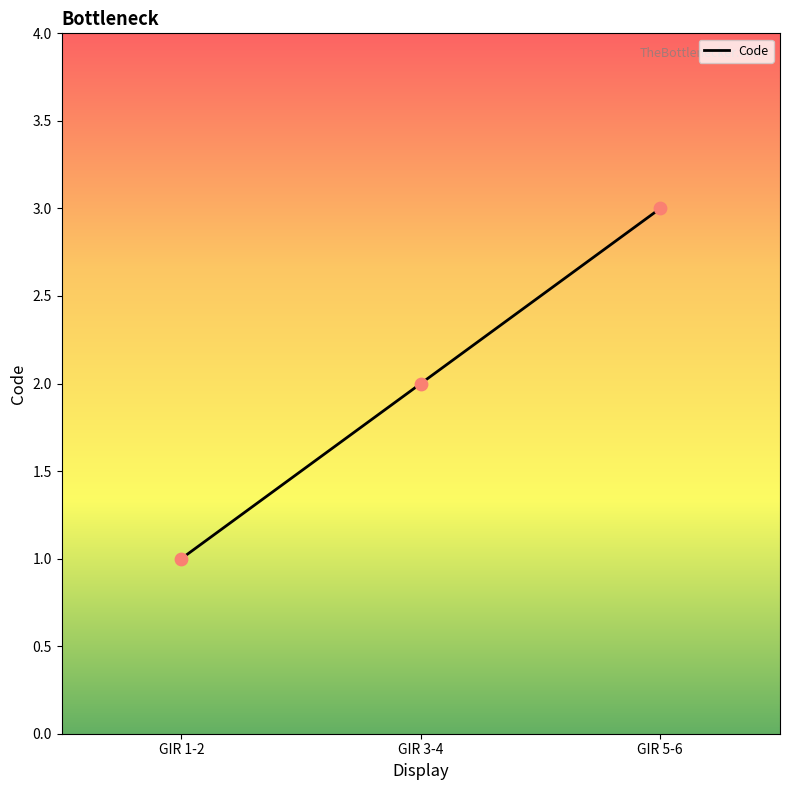

Which has a higher value, GIR 5-6 or GIR 1-2?

GIR 5-6